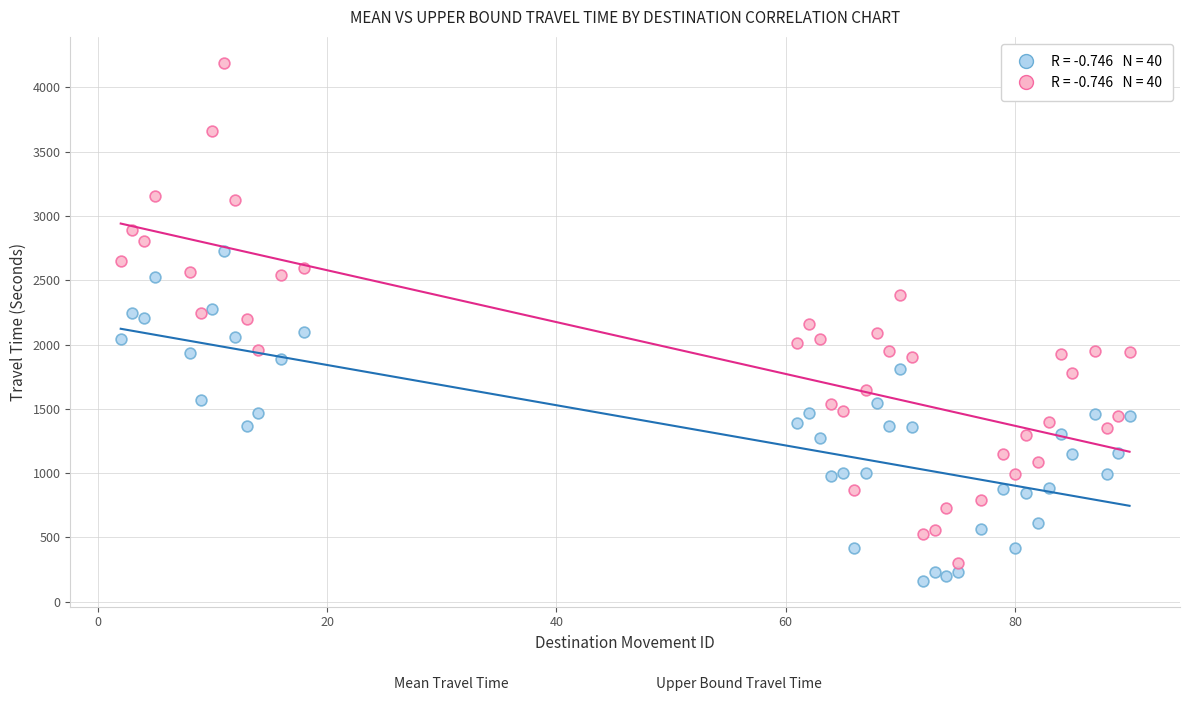

Across all data points, what is the range of Y values (max minus min)?

4027